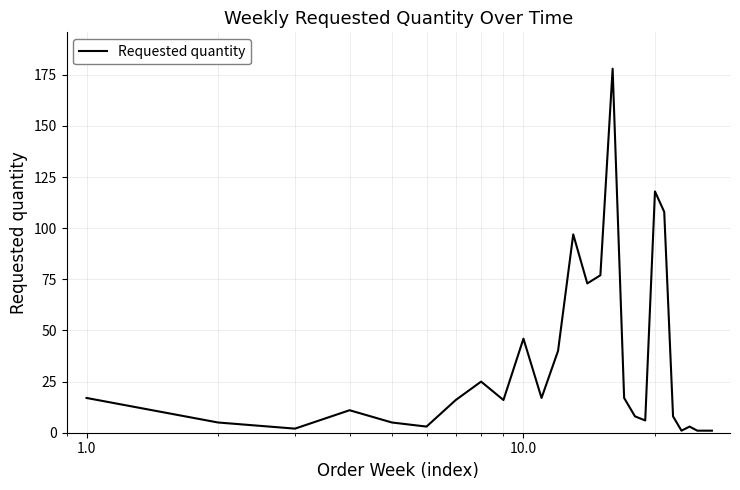

What is the difference between the maximum and minimum values?

177